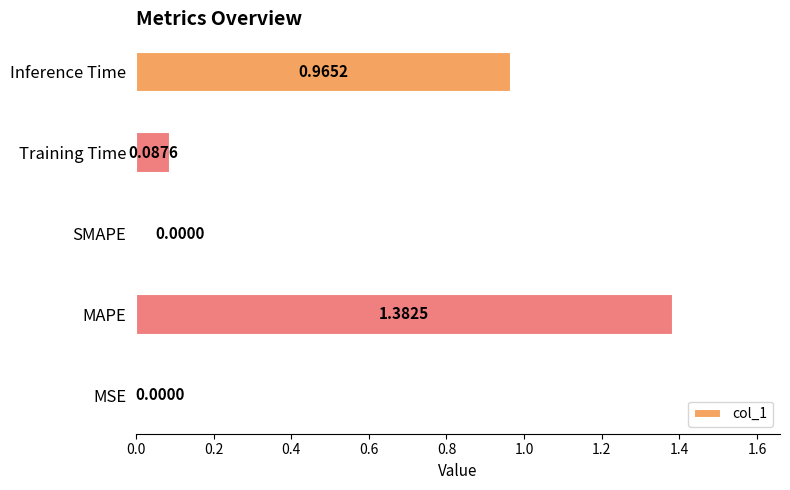

At which category does the chart reach its peak across all series?

MAPE